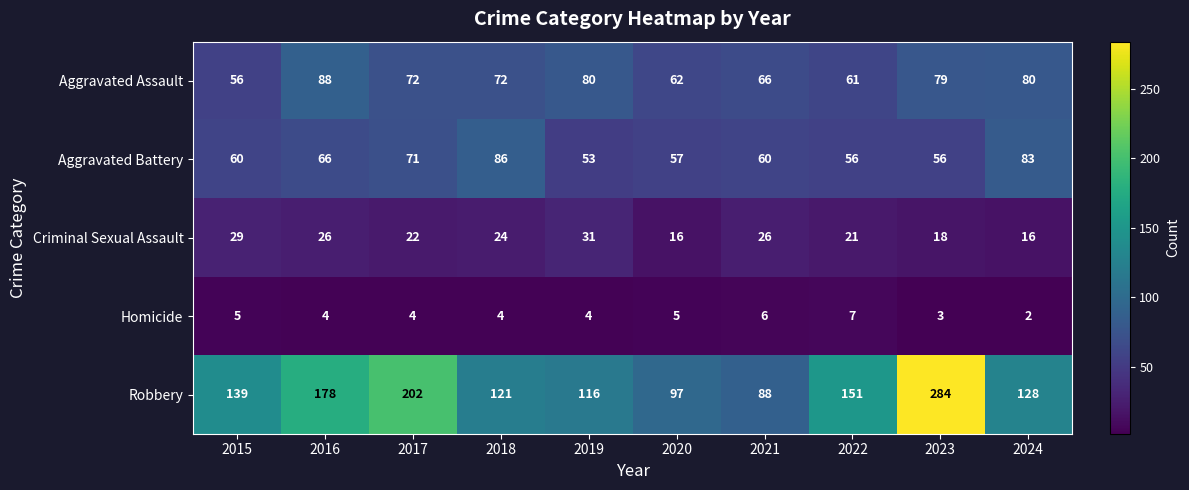

At 2020, list the series in order from largest to smallest.

Robbery, Aggravated Assault, Aggravated Battery, Criminal Sexual Assault, Homicide